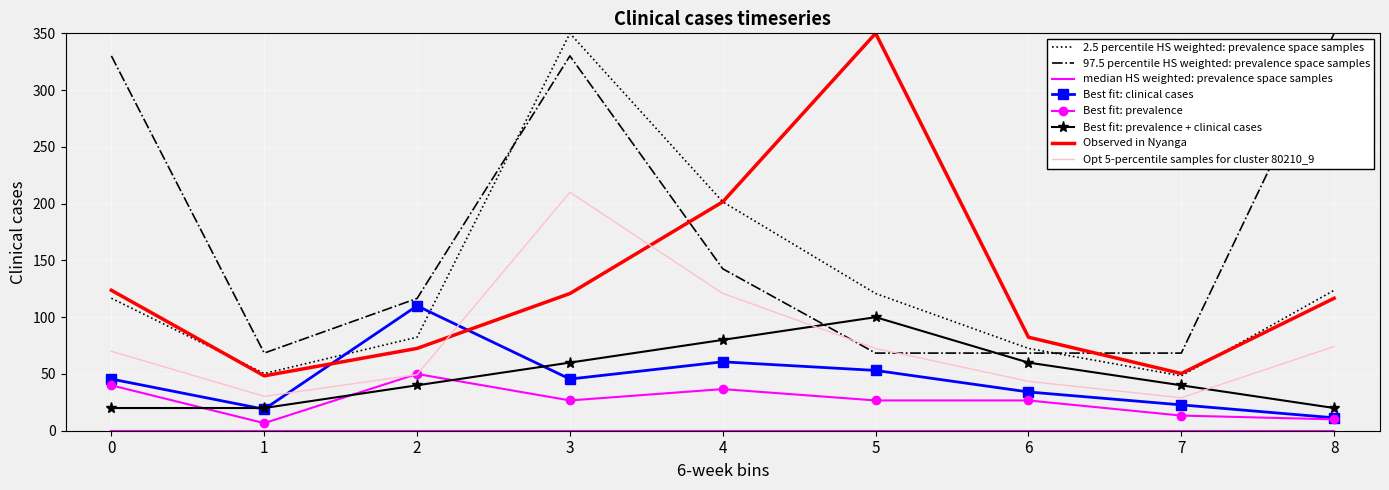

What is the lowest value of the 97.5 percentile HS weighted: prevalence space samples series?

68.4